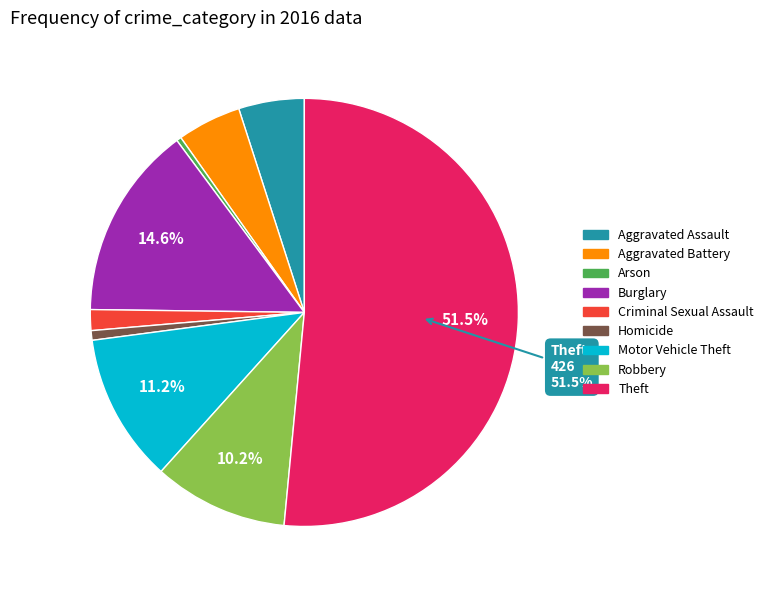

What is the largest slice in the pie chart?

Theft